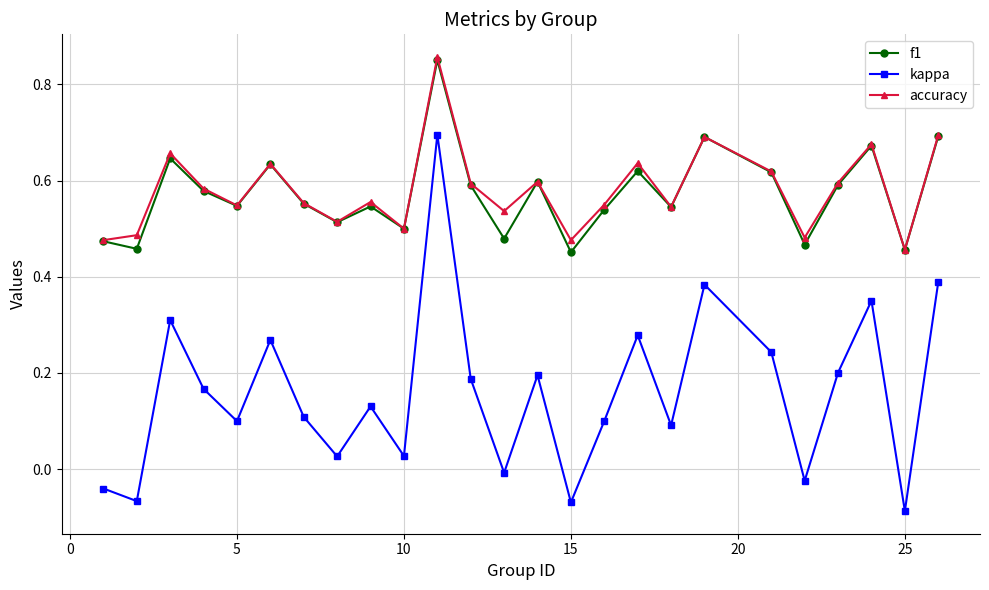

True or false: kappa and accuracy cross at least once.

False